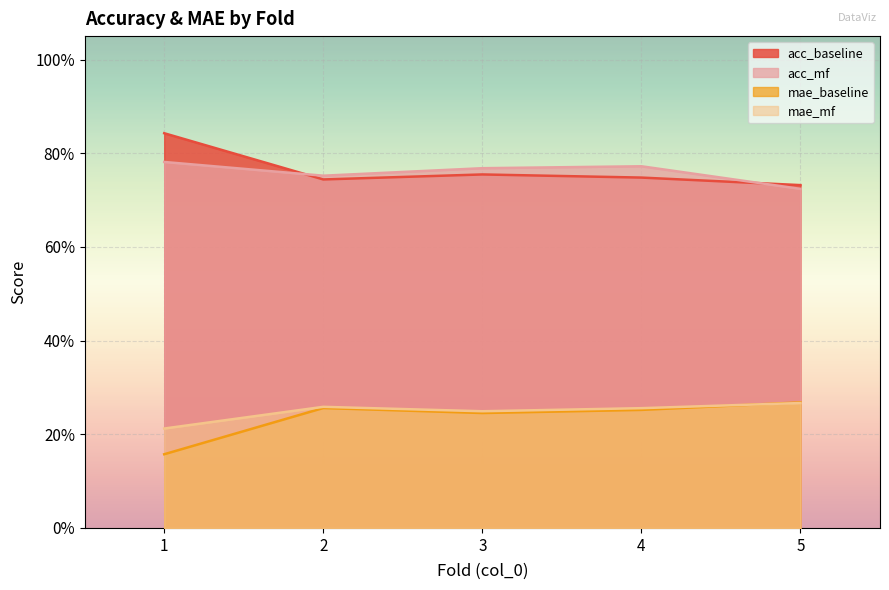

Rank the series by their maximum value, from highest to lowest.

acc_baseline, acc_mf, mae_baseline, mae_mf